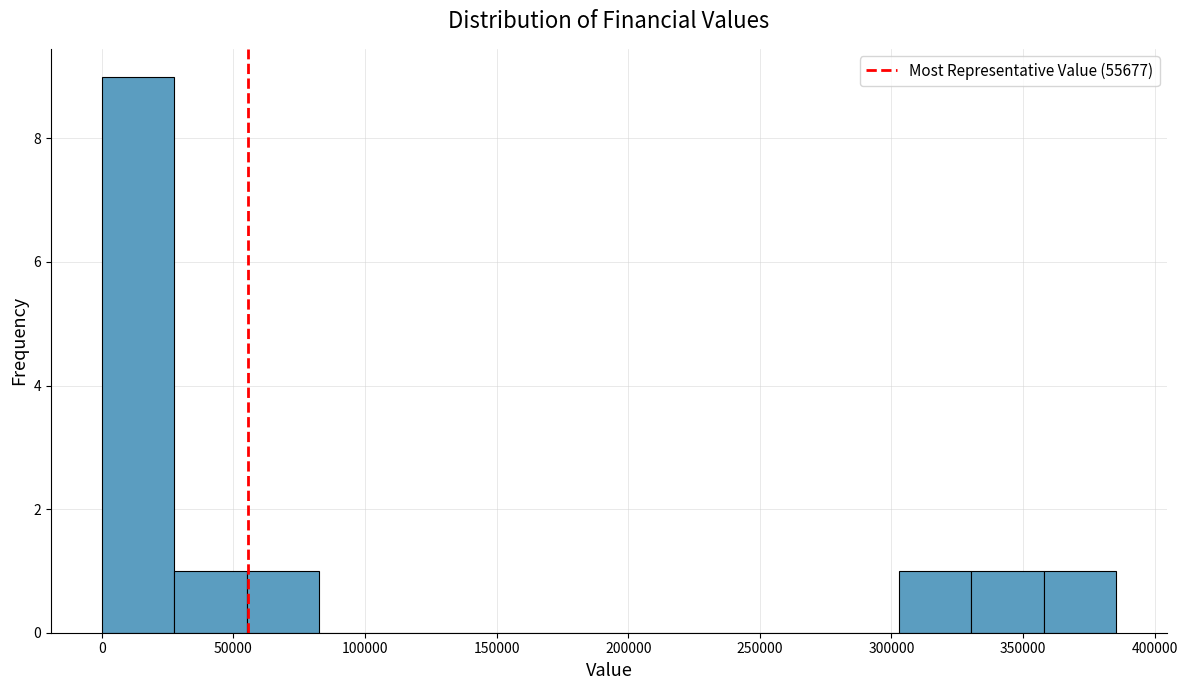

Reading left to right, transcribe this chart: for each bar, give the range it covers on the x-axis and its height. Neither the bar edges nor the heights are printed on the chart, so give them approximately, as read against the axes.

0 to 30000: 9
30000 to 55000: 1
55000 to 85000: 1
85000 to 110000: 0
110000 to 140000: 0
140000 to 165000: 0
165000 to 195000: 0
195000 to 220000: 0
220000 to 250000: 0
250000 to 275000: 0
275000 to 305000: 0
305000 to 330000: 1
330000 to 360000: 1
360000 to 385000: 1